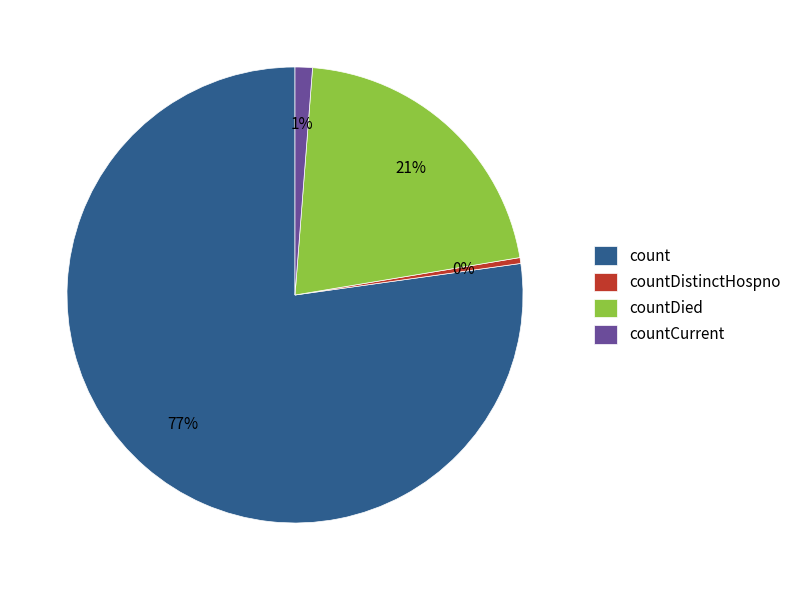

Does any single category account for the majority?

Yes